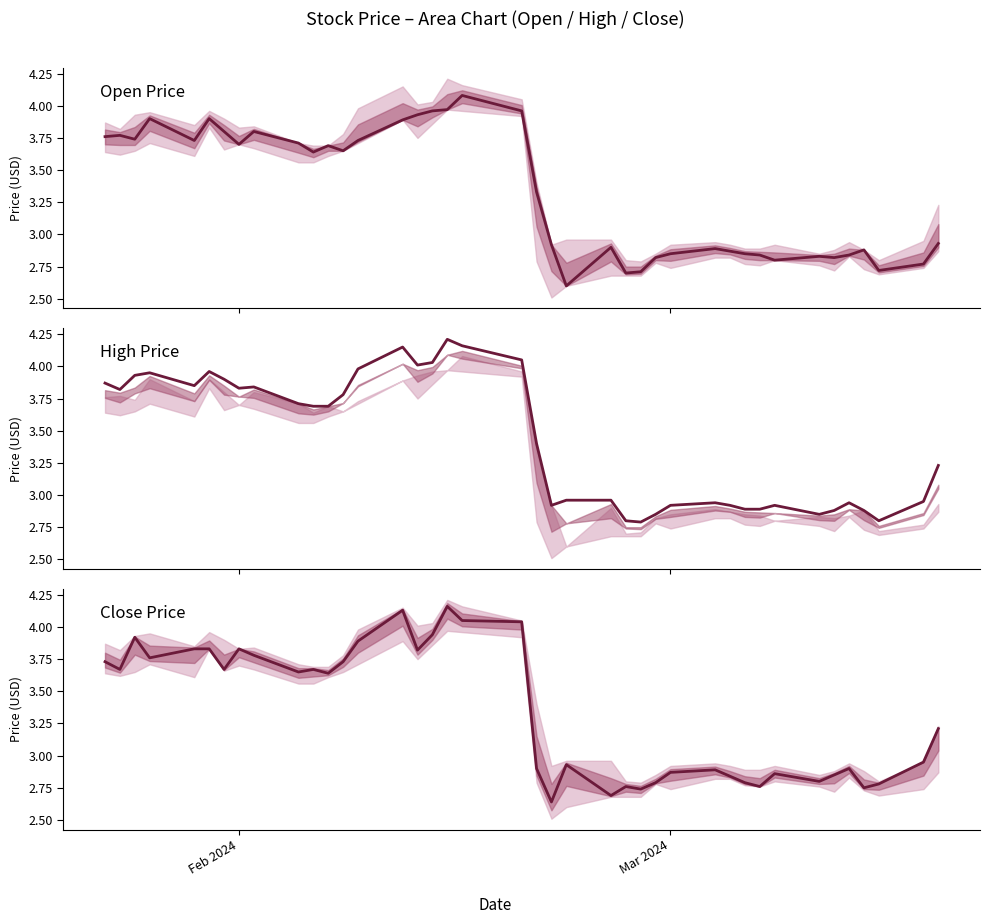

What is the sum of all Open Price values?

133.2